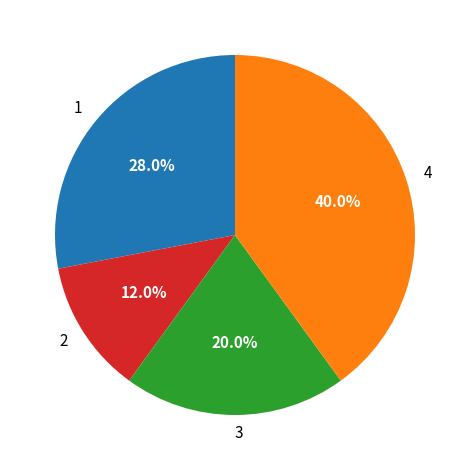

Is there a majority slice in this chart?

No